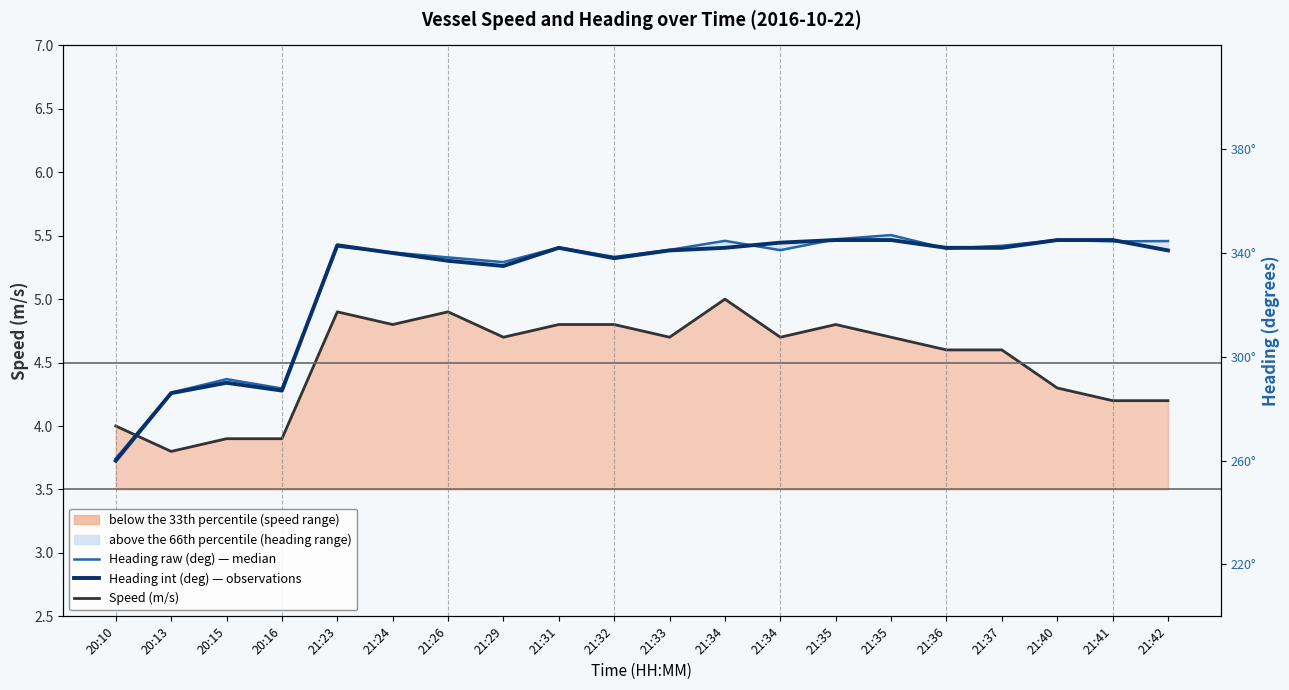

What is the value of the Heading raw (deg) — median point at the 12th from the left?

344.7